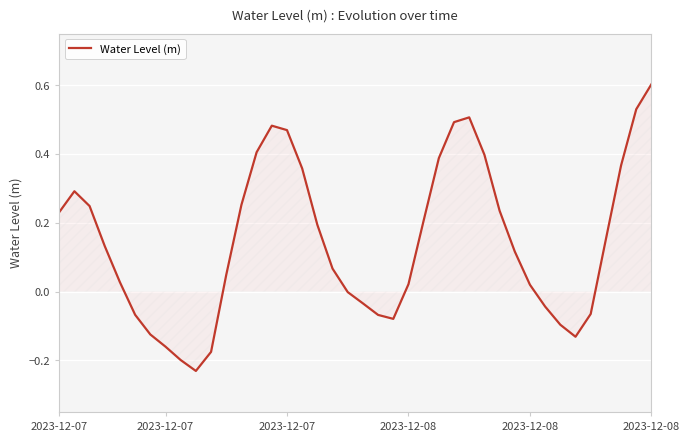

True or false: there are more than 2 points higher than both neighbors.

True